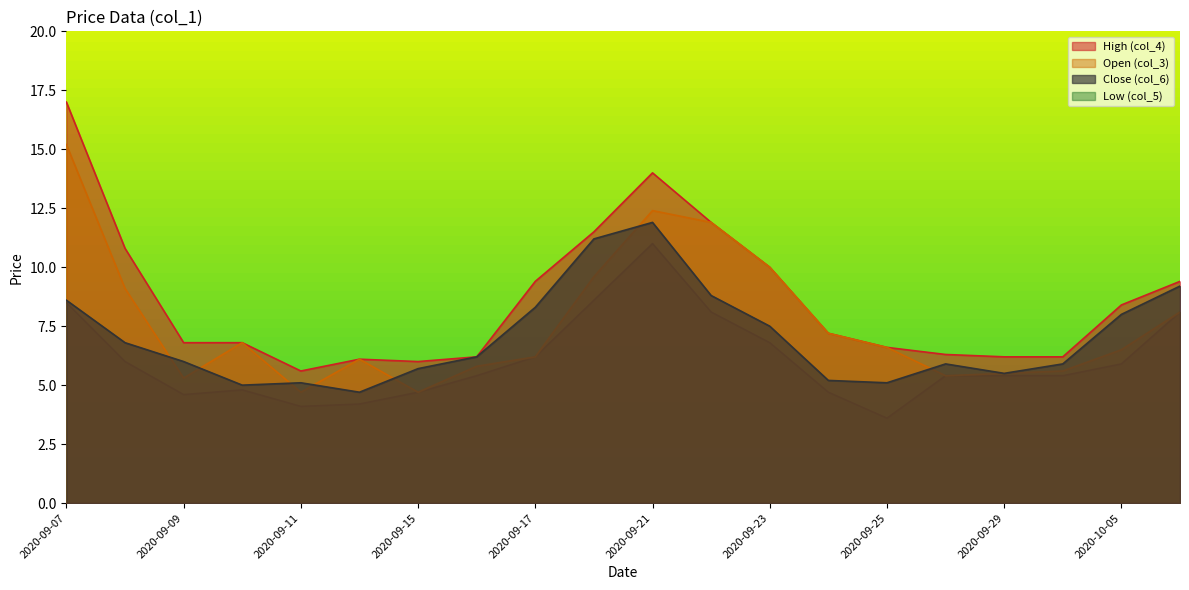

What are all the series names shown in the legend?

High (col_4), Open (col_3), Close (col_6), Low (col_5)